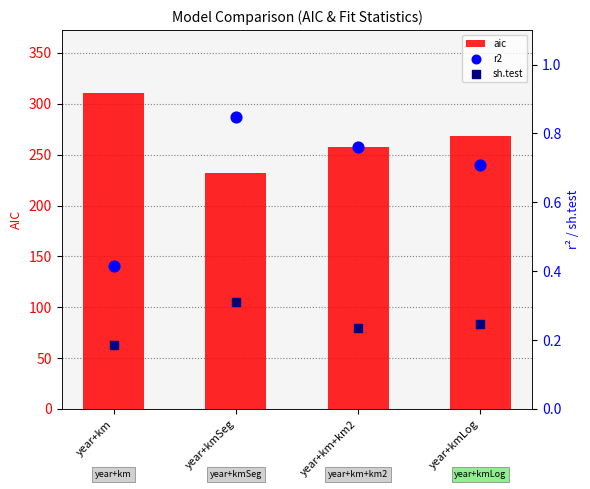

Which series reaches the maximum Y coordinate?

aic